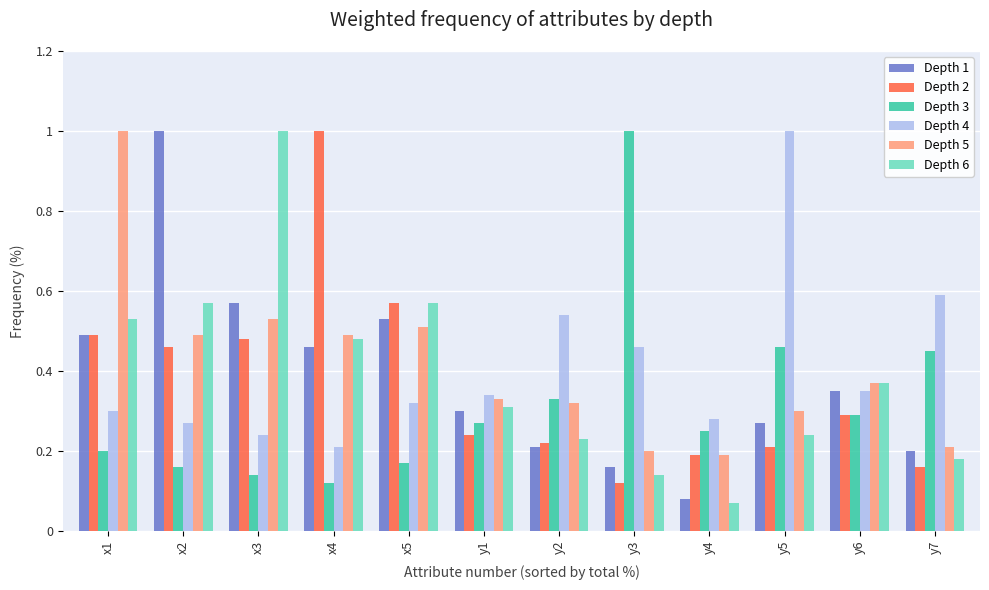

What is the label of the 8th bar from the right?

x5